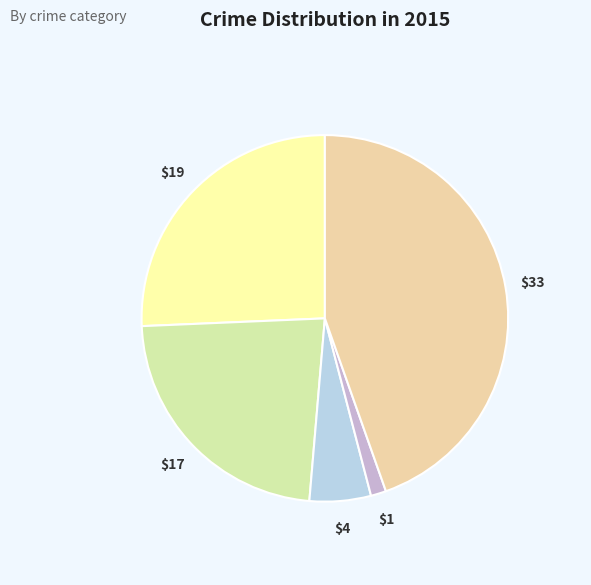

How many segments does this pie chart have?

5